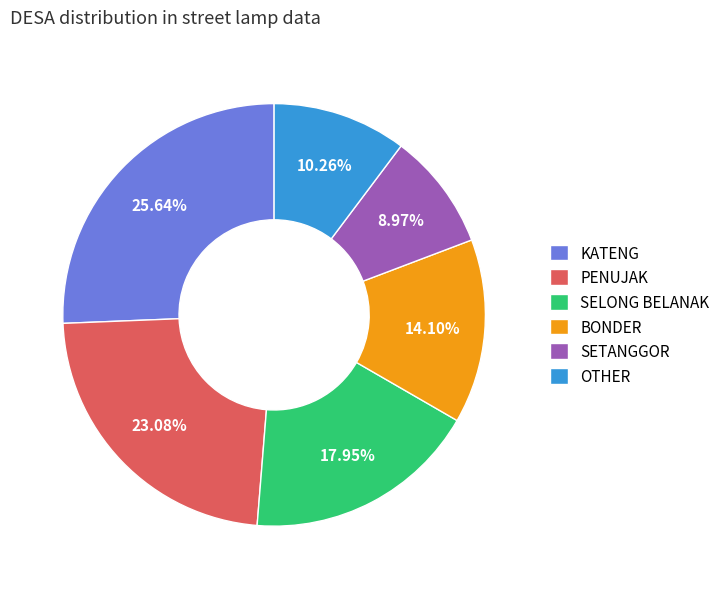

To the nearest percent, what is the combined percentage of BONDER and KATENG?

40%